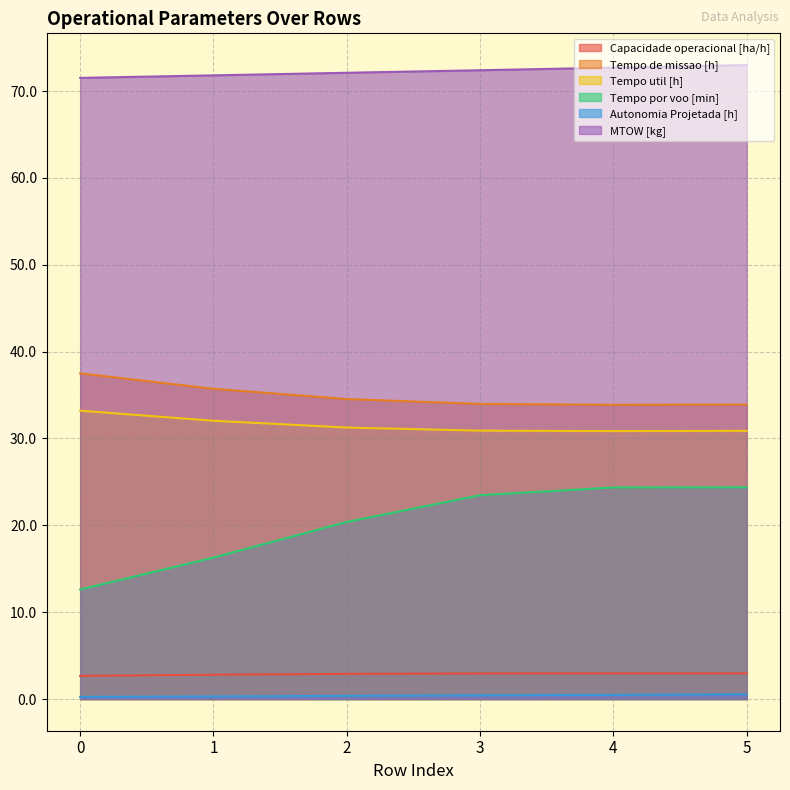

Which series changed the most between 2 and 5?

Tempo por voo [min]